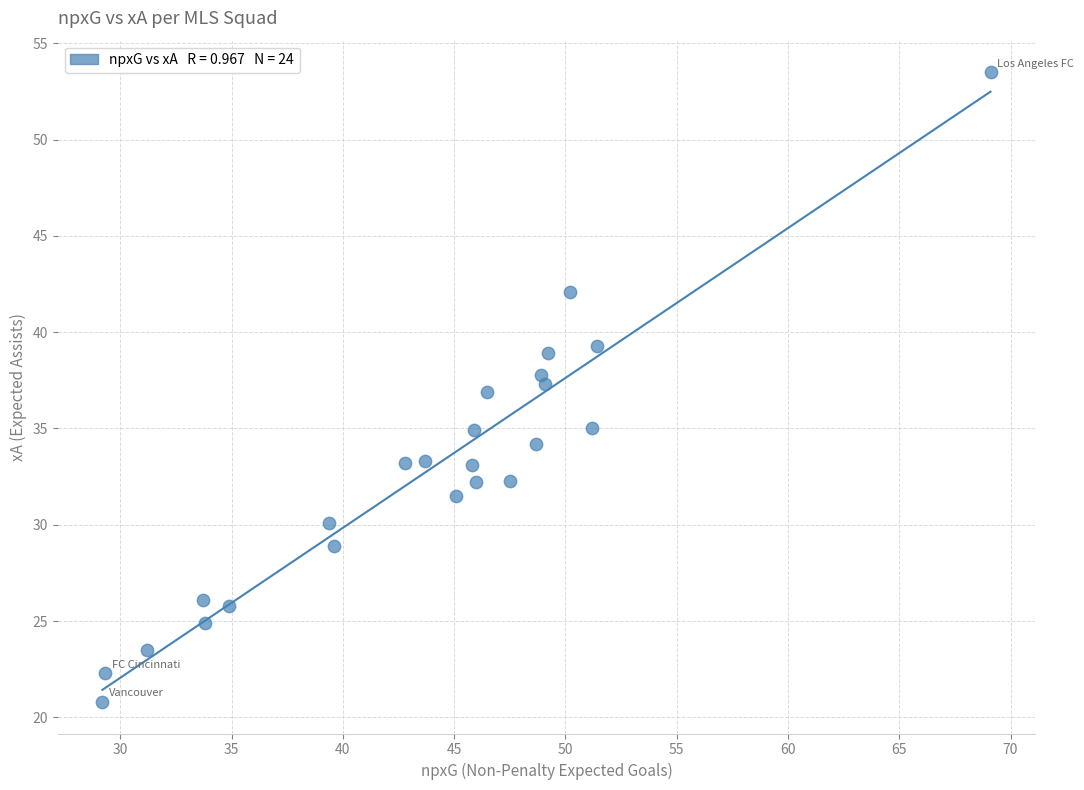

What is the range of Y values (max minus min)?

32.7